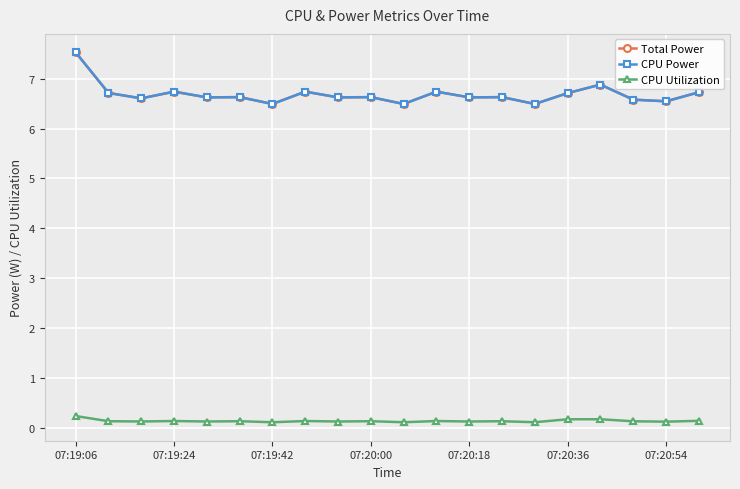

Is this an area chart (filled region under the line)?

No